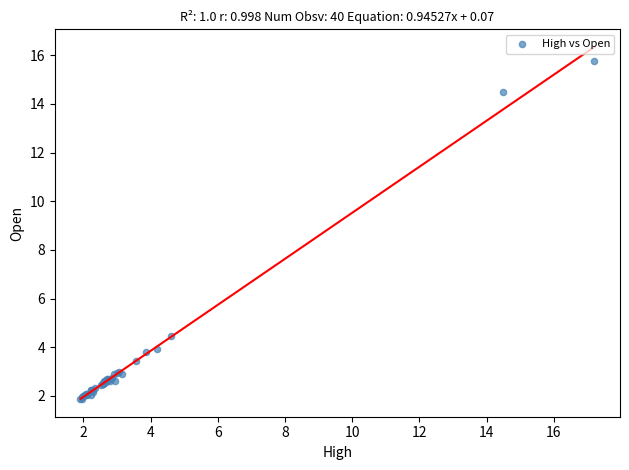

What Y value in the scatter plot is closest to 8?

4.4